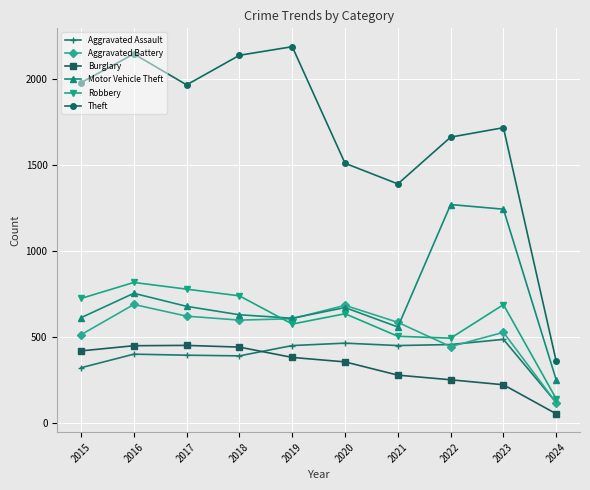

What are all the series names shown in the legend?

Aggravated Assault, Aggravated Battery, Burglary, Motor Vehicle Theft, Robbery, Theft